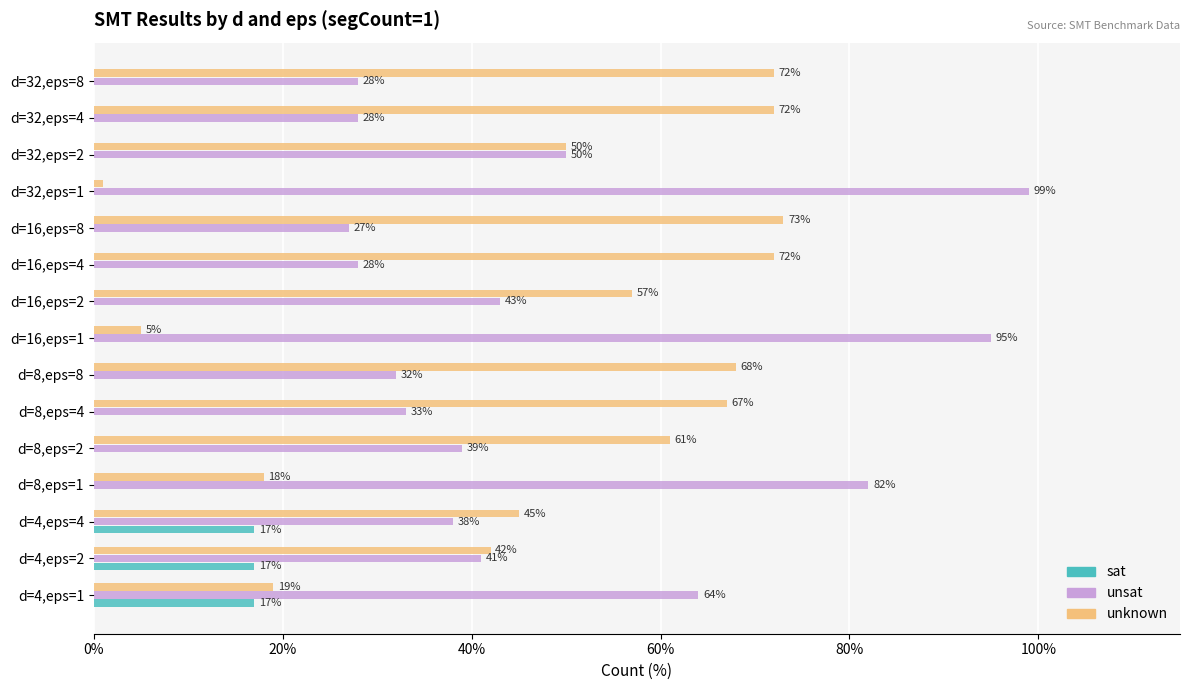

True or false: sat has a value of 9 at d=4,eps=4.

False